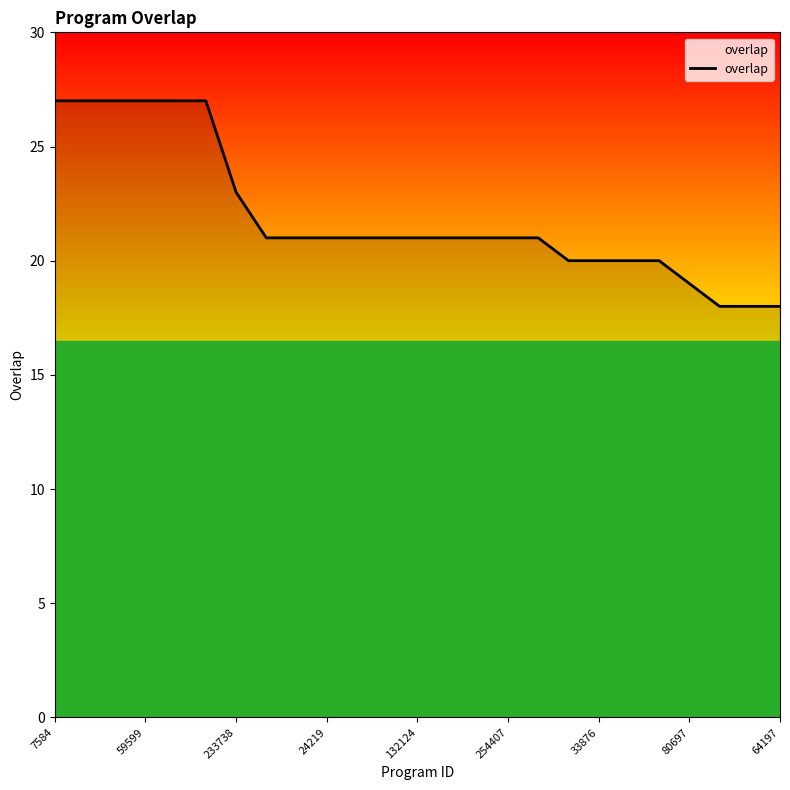

What is the minimum value shown in the chart?

18